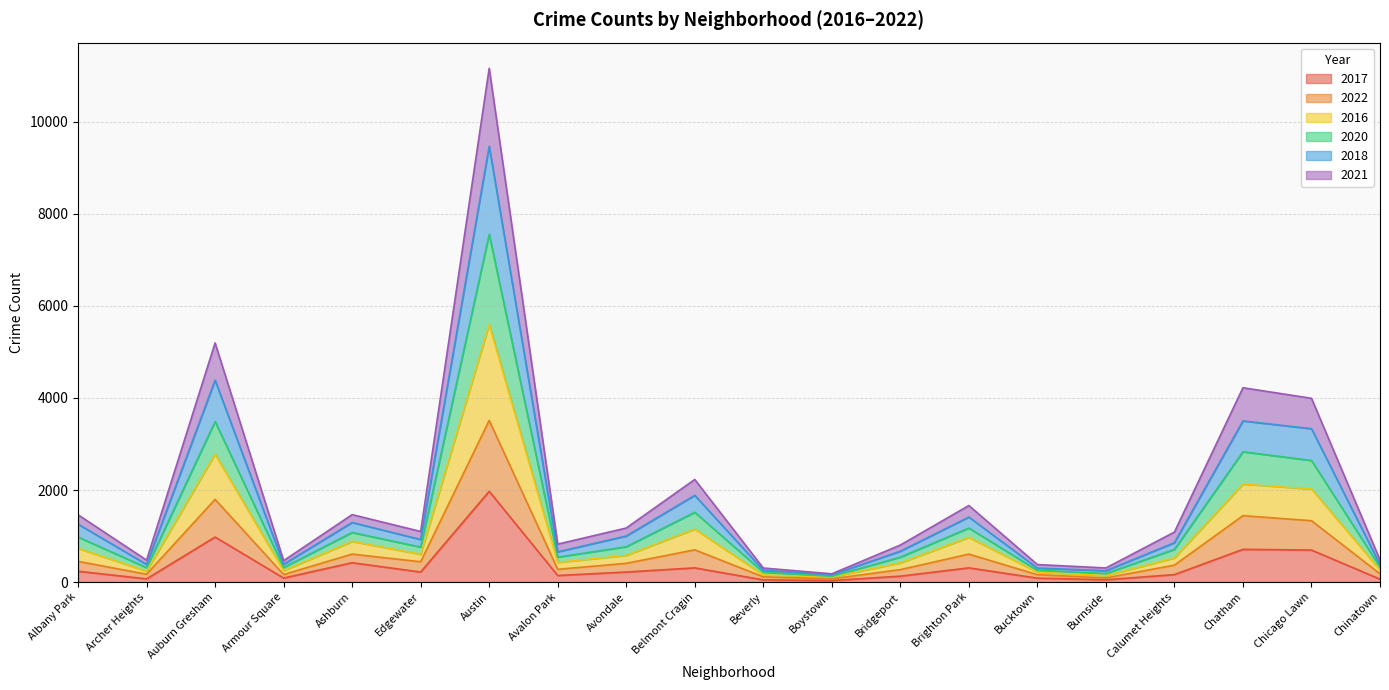

At which label does 2017 reach its peak?

Austin